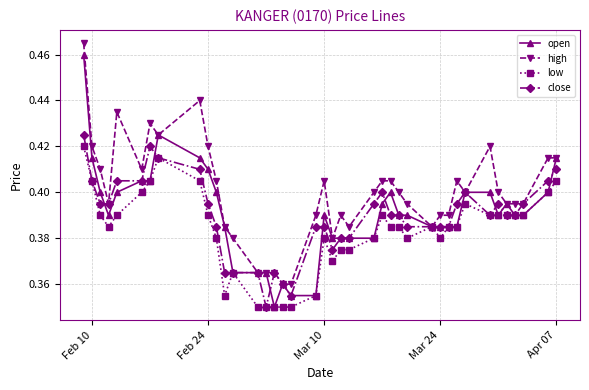

Which series has the largest total across all categories?

high